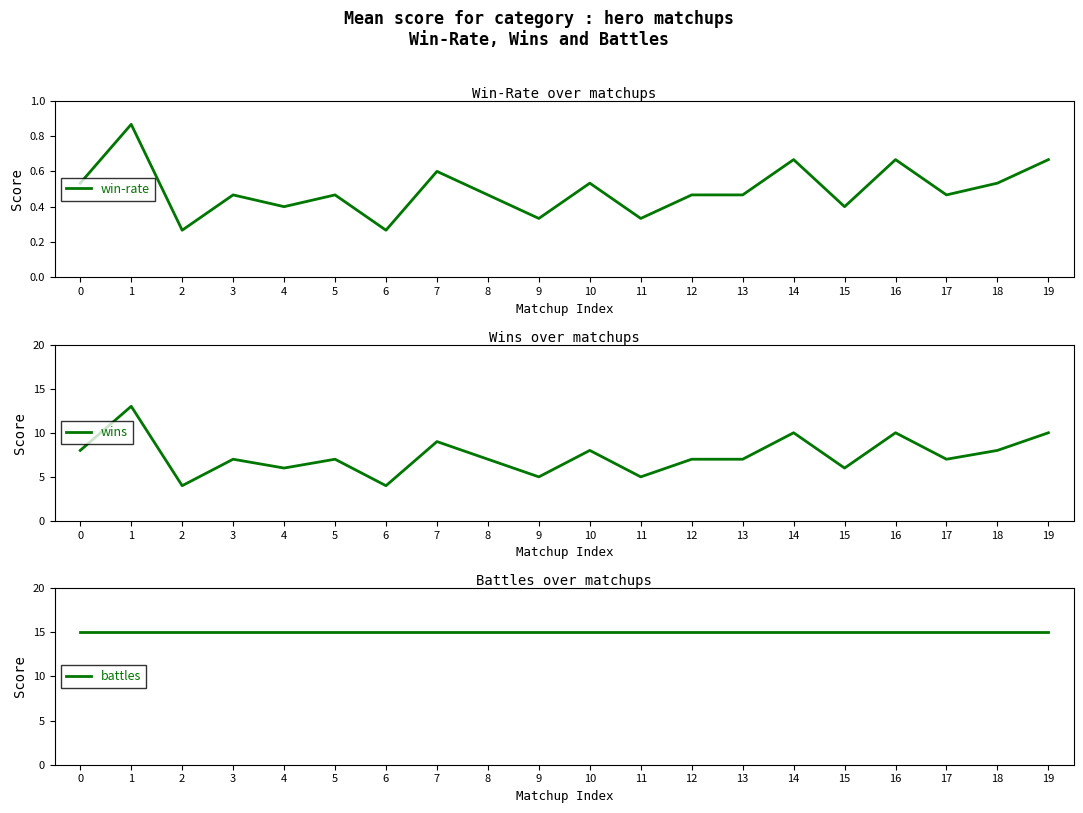

True or false: wins has a value of 10.0 at 19.

True